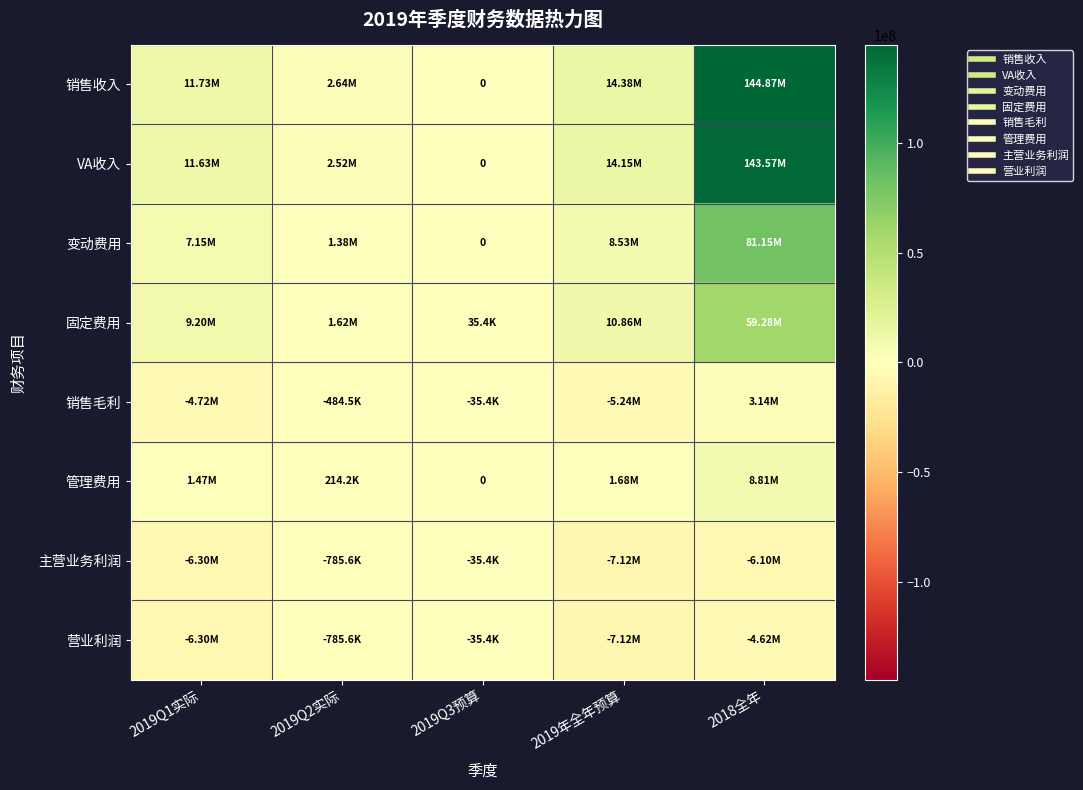

What is the difference between the highest and lowest values at 2019Q3预算?

70767.2